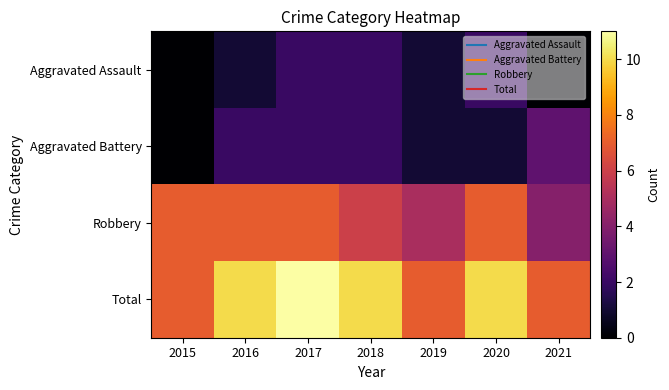

Between 2015 and 2021, which is larger?

2015